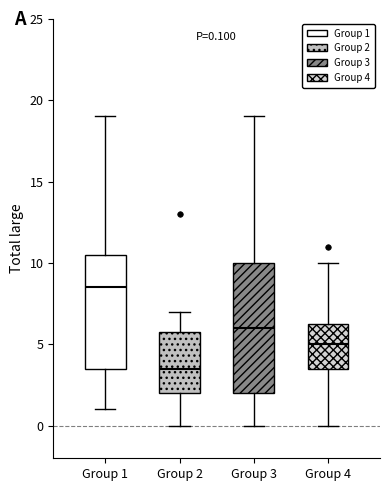

Which box is the tallest, from its lower edge to its upper edge?

Group 3